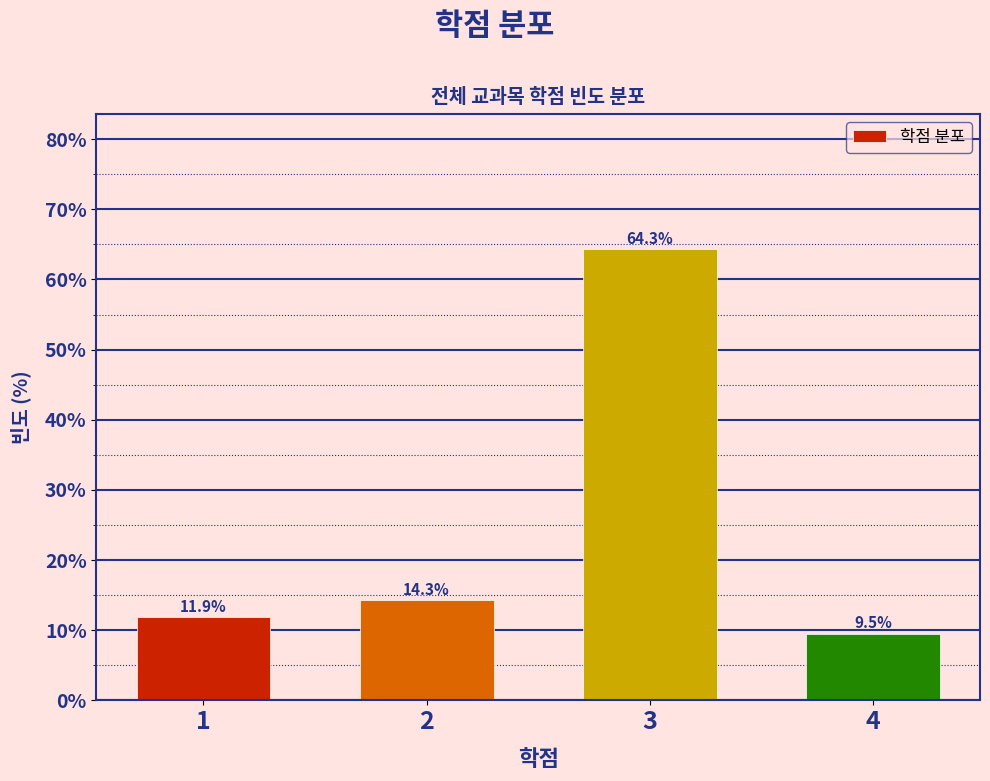

Reading left to right, transcribe all the data shown in this chart.

11.9	14.3	64.3	9.5